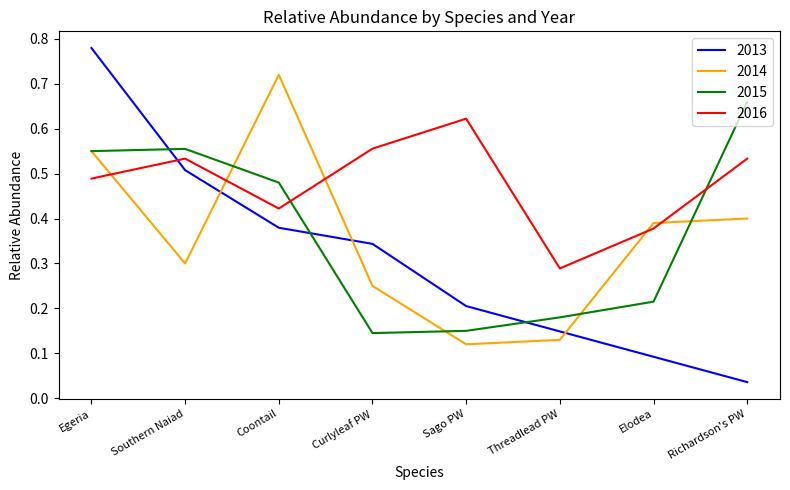

Which series changed the most between Southern Naiad and Coontail?

2014